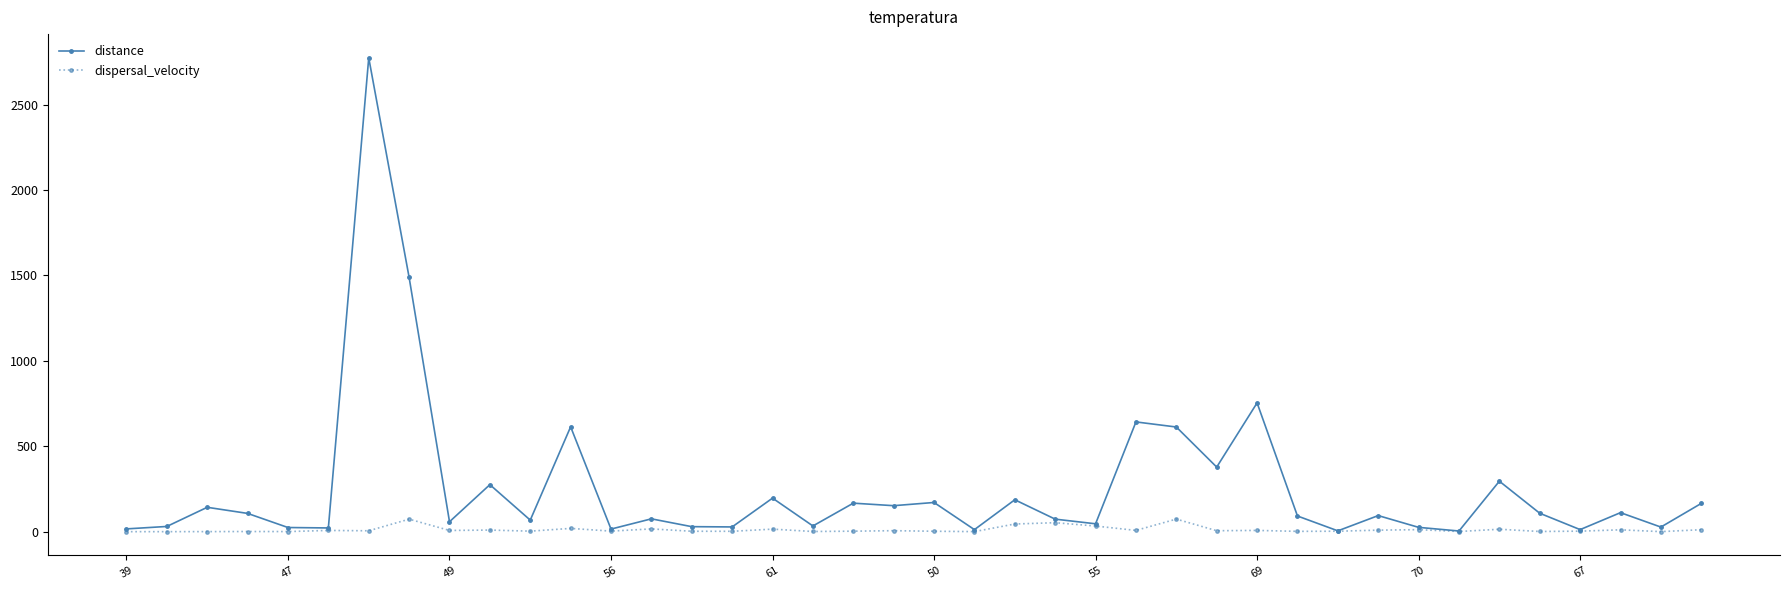

Rank the series by their maximum value, from lowest to highest.

dispersal_velocity, distance